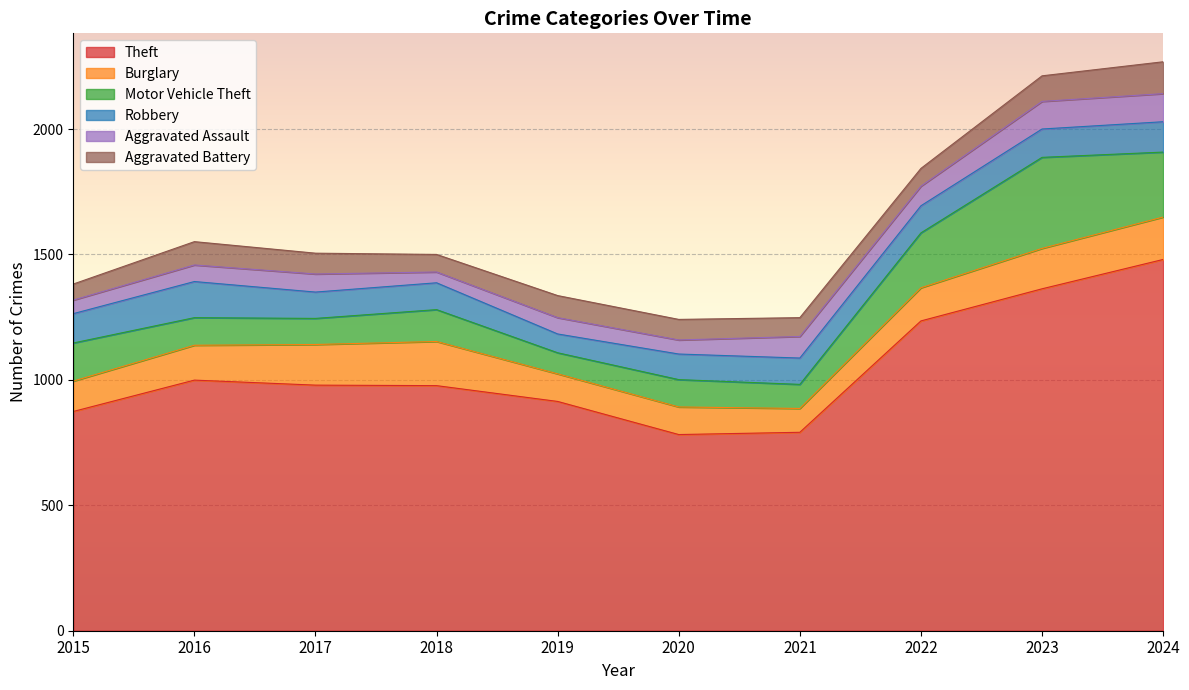

Which series ends up on top after the final intersection of Burglary and Robbery?

Burglary